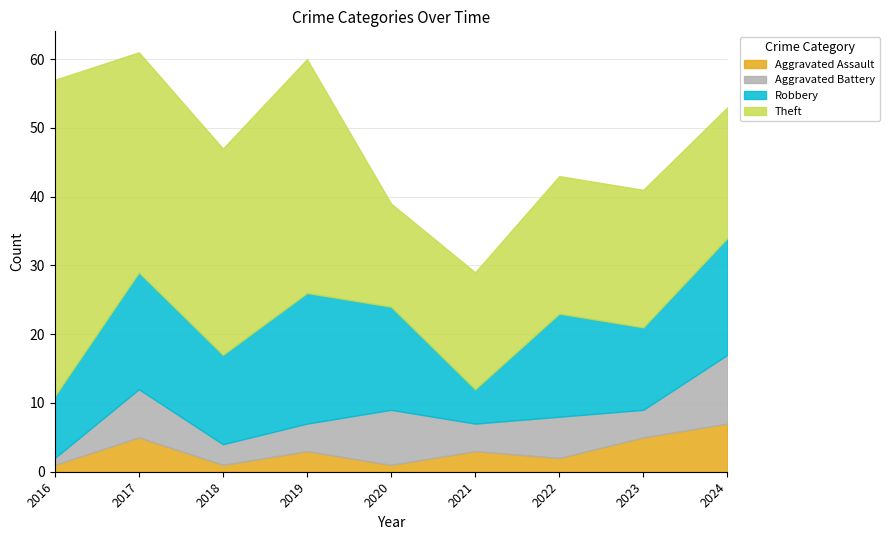

At 2018, list the series in order from smallest to largest.

Aggravated Assault, Aggravated Battery, Robbery, Theft